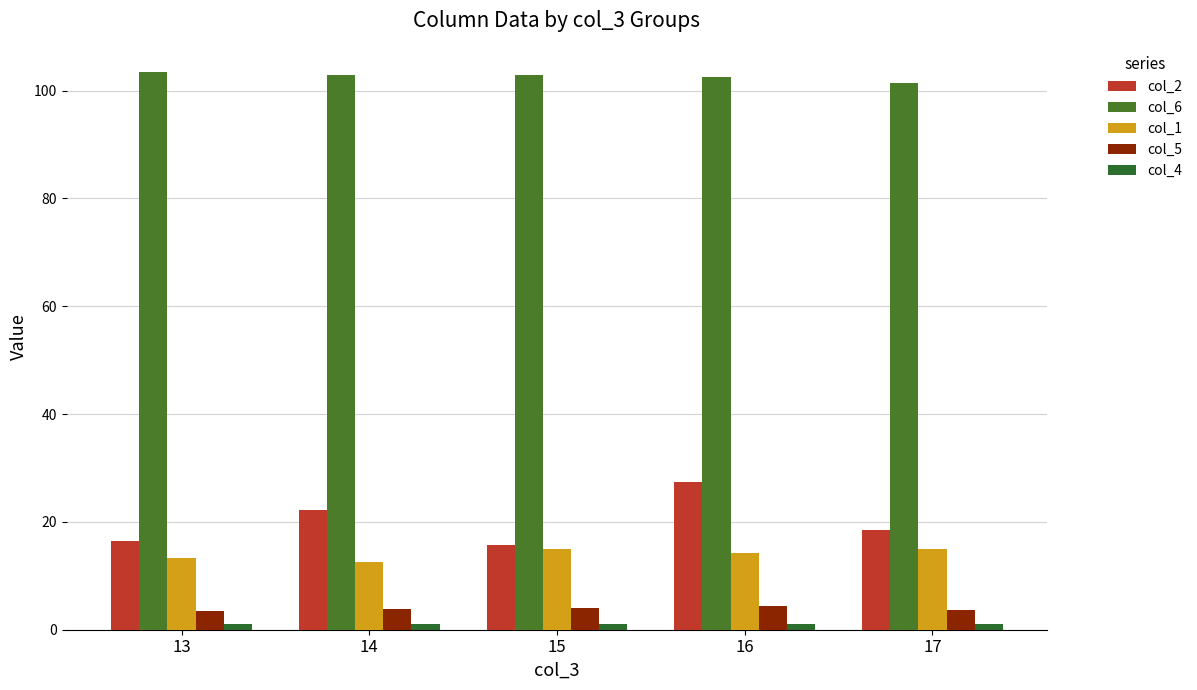

What is the value of the col_1 bar at the 5th from the left?

15.0